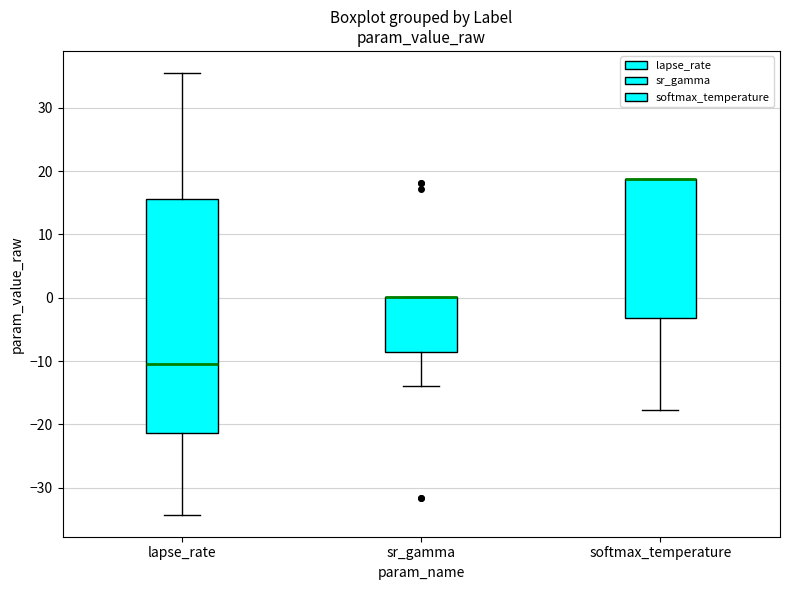

Where is the upper edge of the box for softmax_temperature on the y-axis? The values are not printed on the chart, so give them approximately, as read against the axis.

19